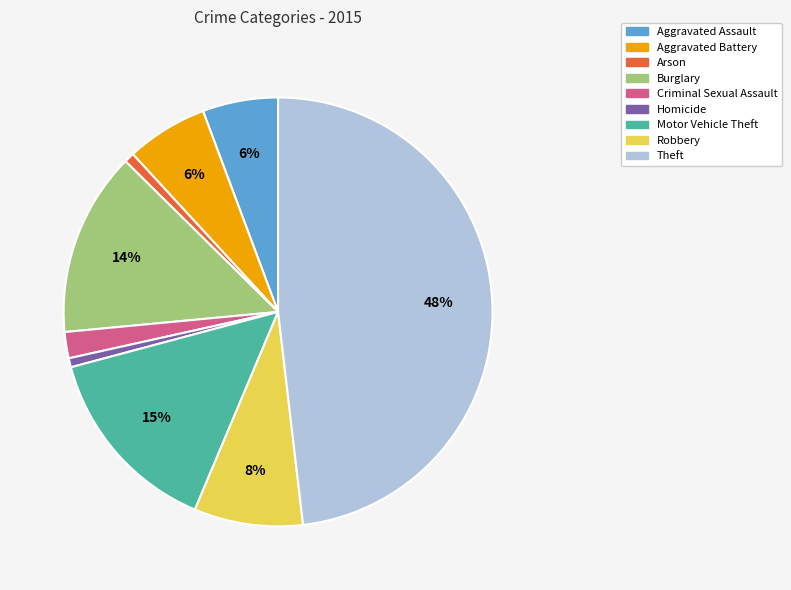

Between Robbery and Aggravated Battery, which is larger?

Robbery